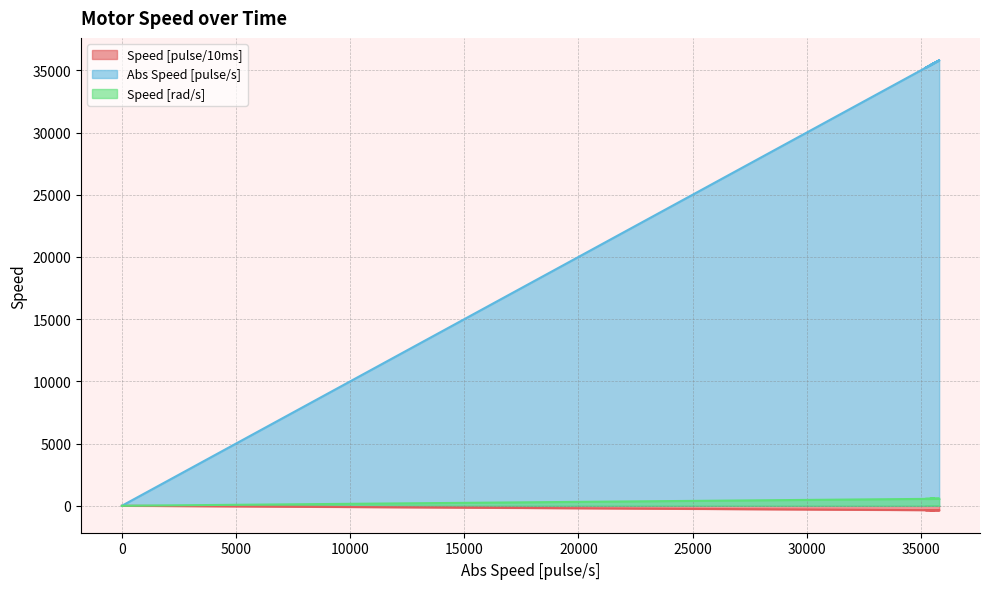

At which category does Speed [pulse/10ms] reach its first local valley?

35200